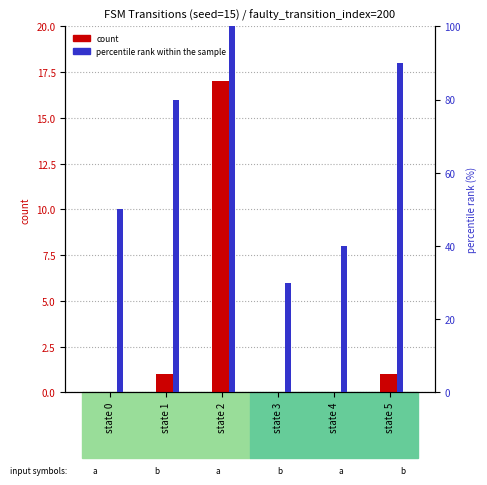

The percentile rank within the sample series shows 155 at state 5. True or false?

False